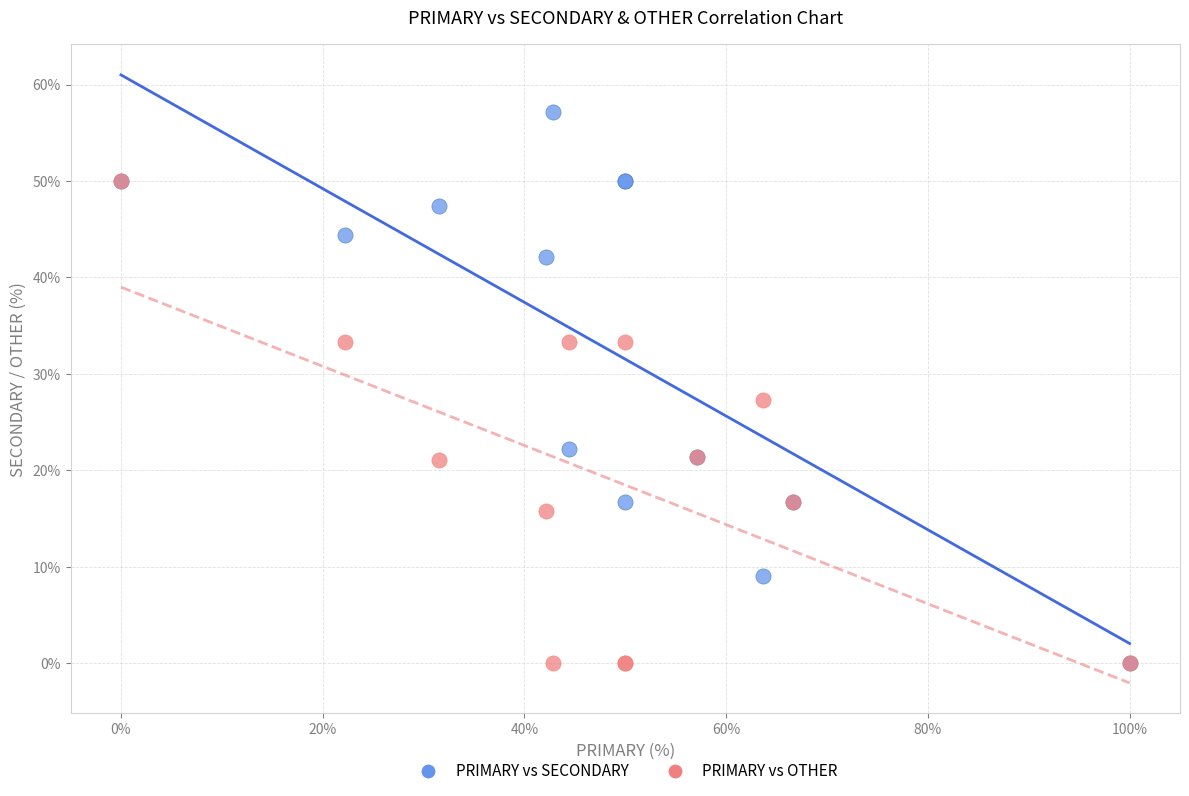

In the PRIMARY vs SECONDARY series, what Y value is closest to 28?

22.2